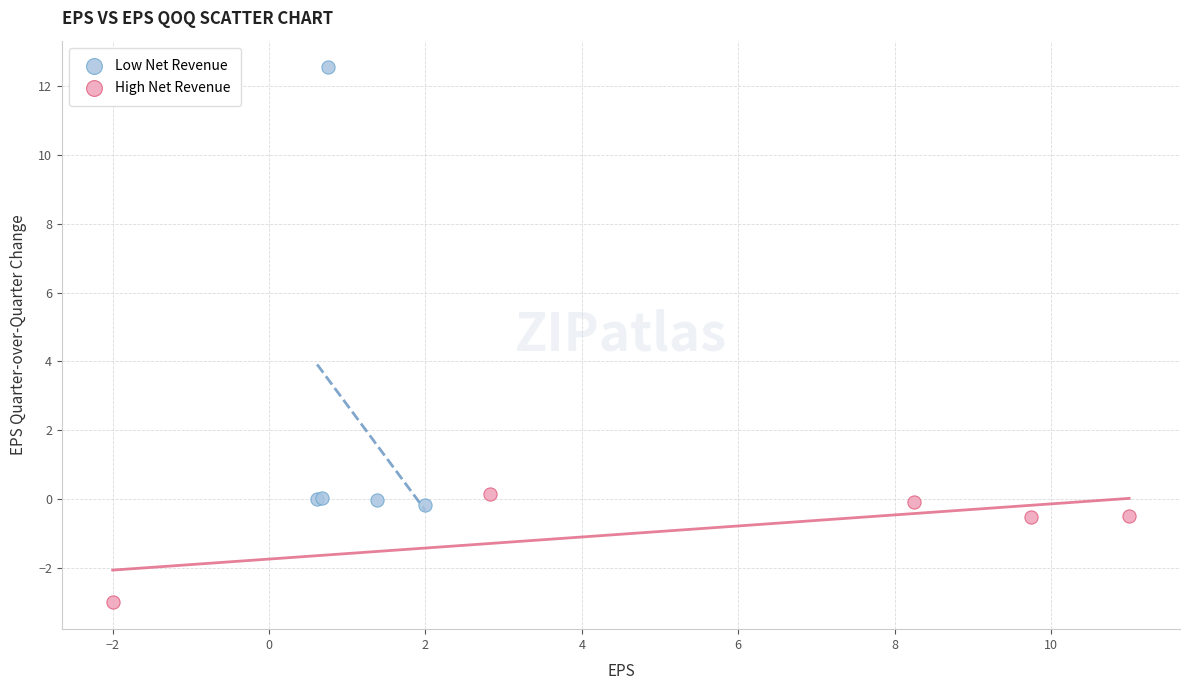

Which series reaches the minimum Y coordinate?

High Net Revenue